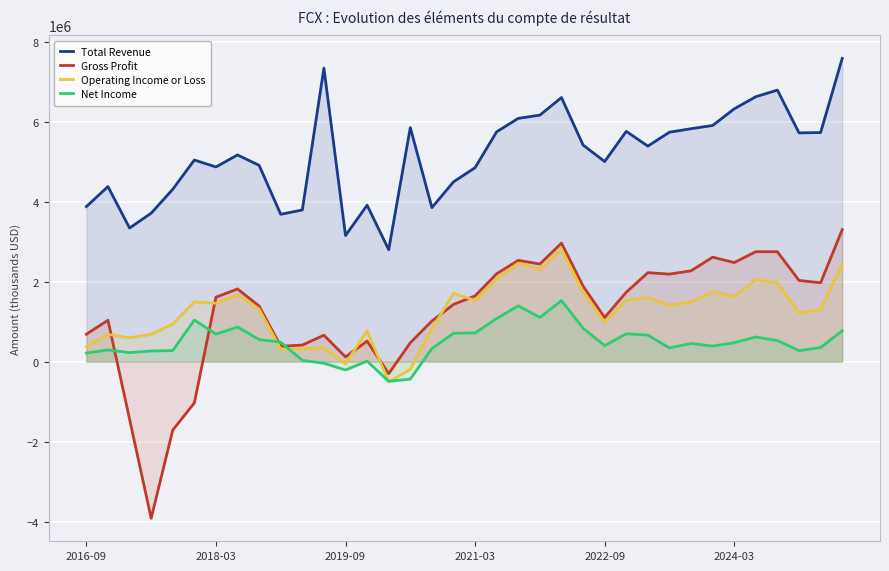

What is the difference between the second highest and minimum values in the Operating Income or Loss series?

2967000